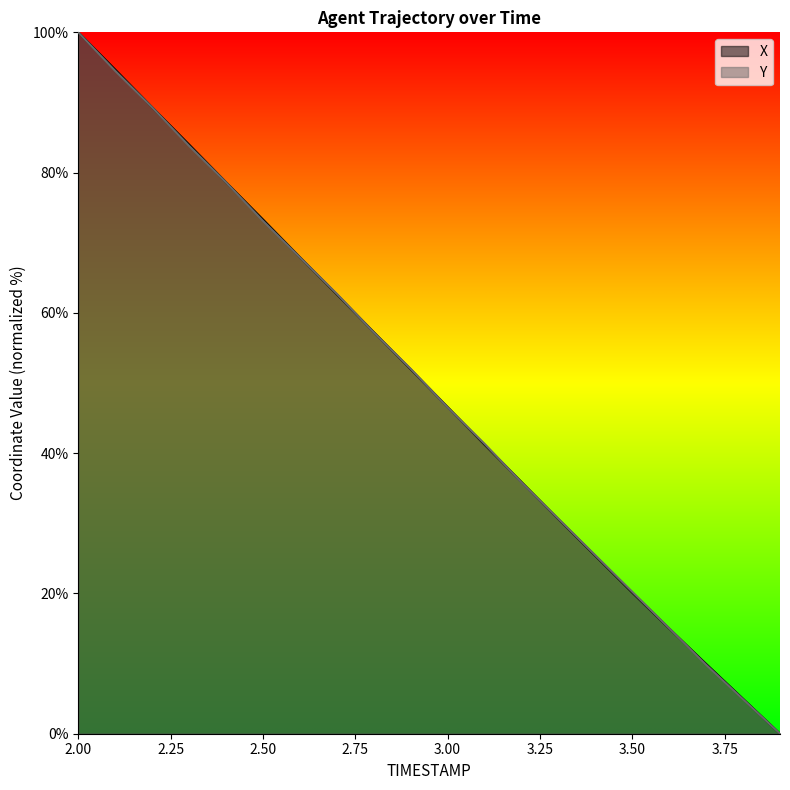

Read the X value at 2.7.

62.6